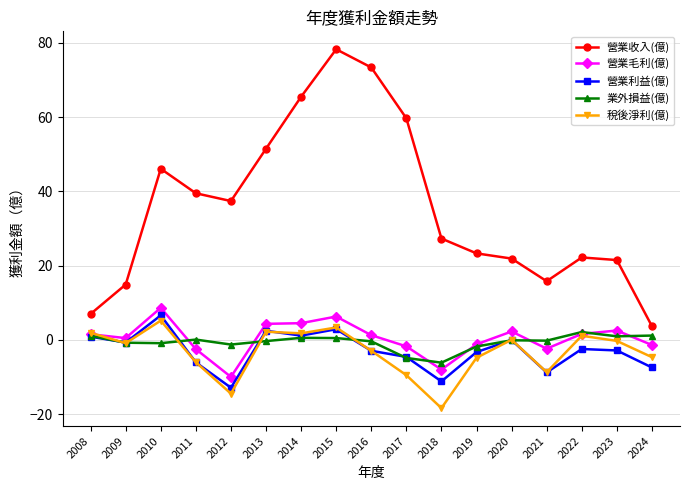

True or false: 稅後淨利(億) has a value of -0.9 at 2009.

True